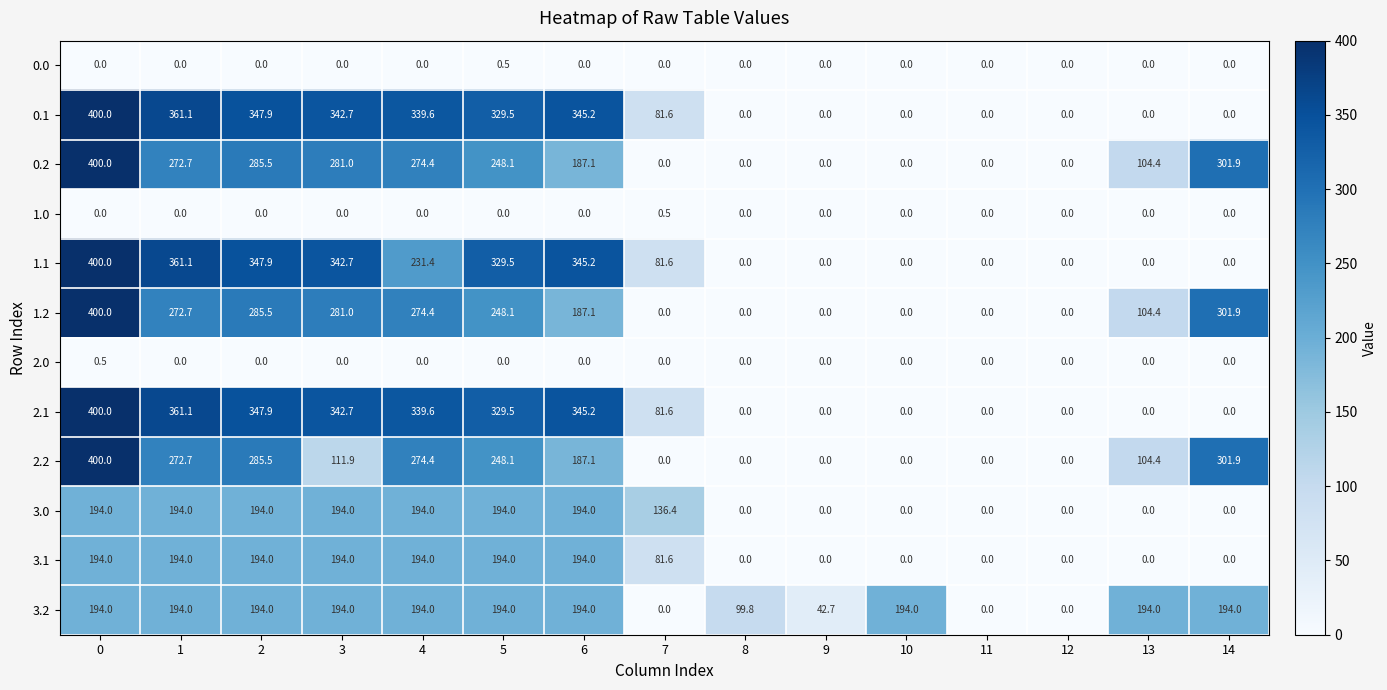

What is the average value of the 3.0 series?

99.6